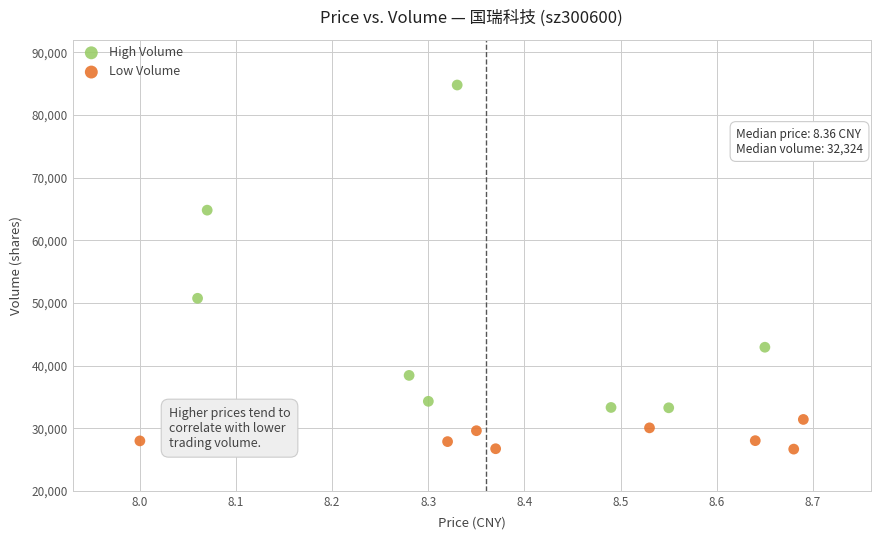

Which series reaches the minimum Y coordinate?

Low Volume